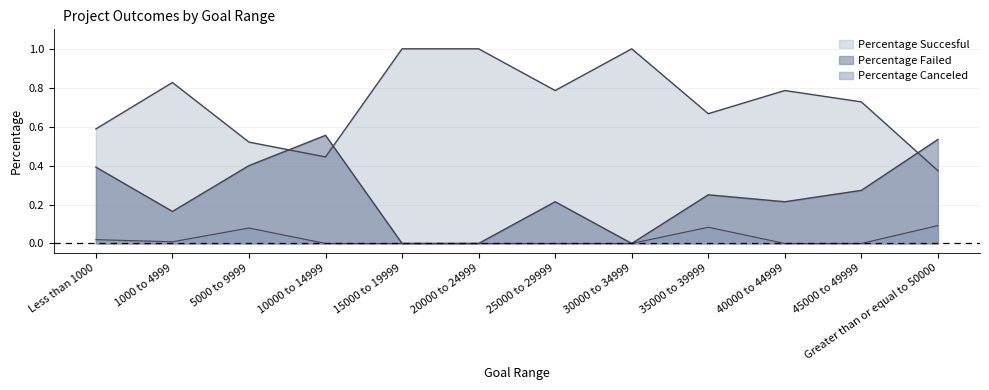

What is the value of the Percentage Failed point at the 4th from the left?

0.6